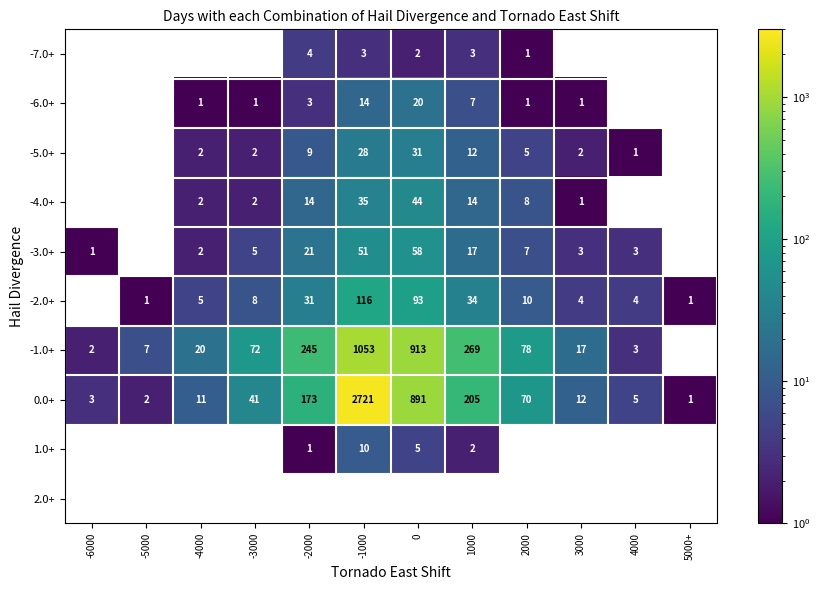

What is the total value across all series at -2000?

501